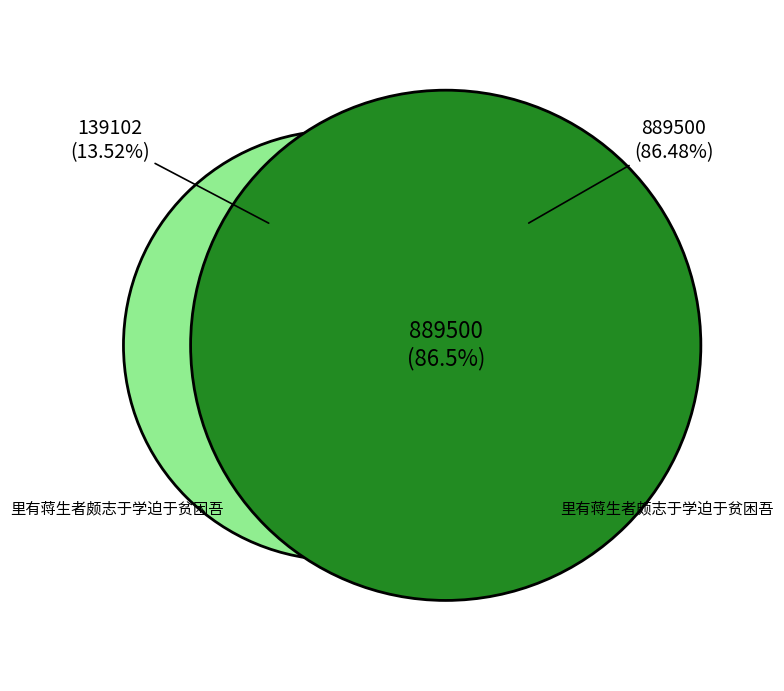

What is the smallest slice in the pie chart?

里有蒋生者颇志于学迫于贫困吾叔德先见而怜